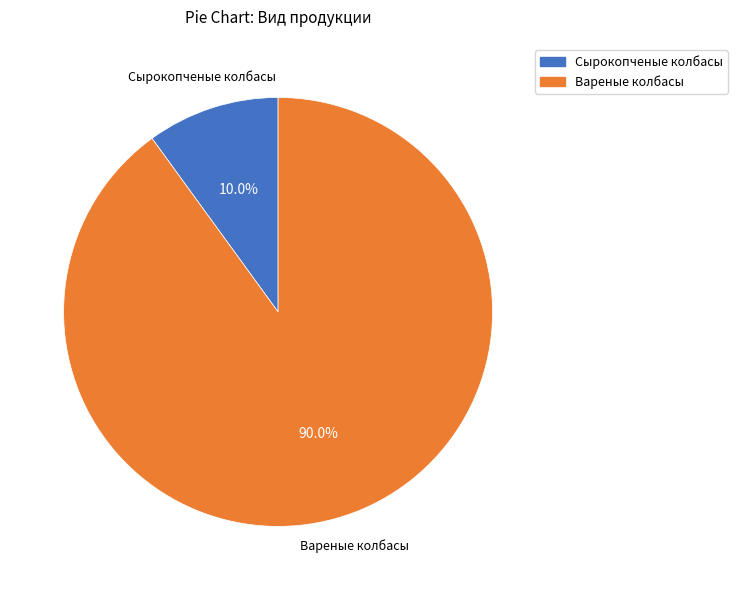

Does any single category account for the majority?

Yes